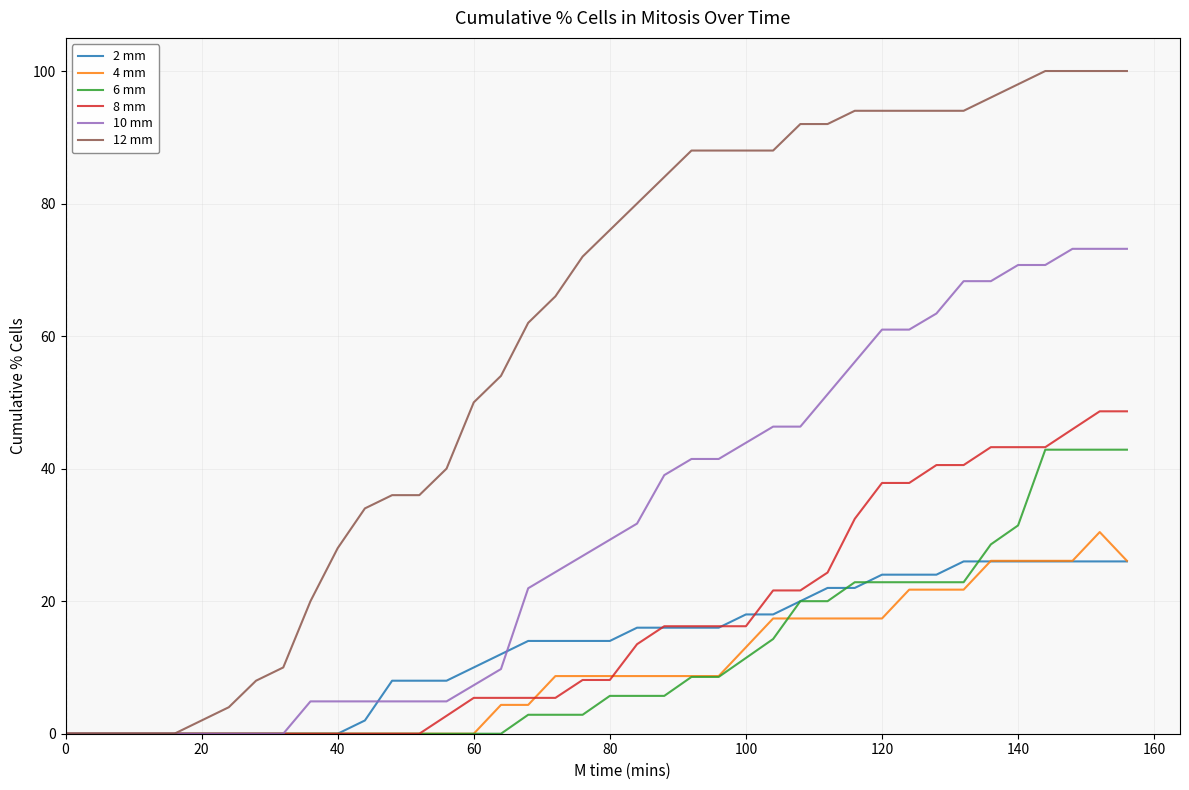

Which series has the largest range (max minus min)?

12 mm